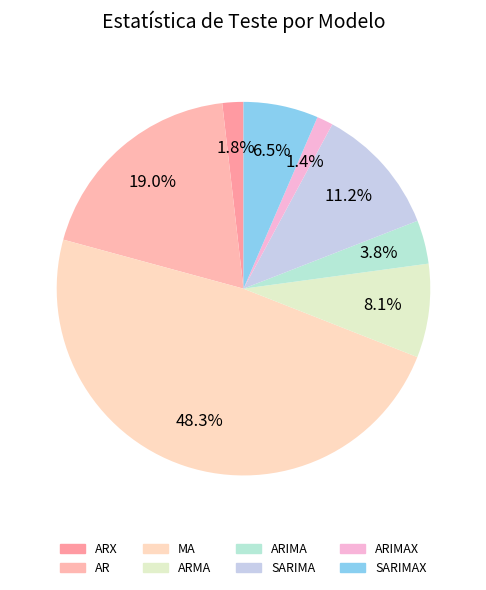

What is the total percentage of MA and AR?

67.2%